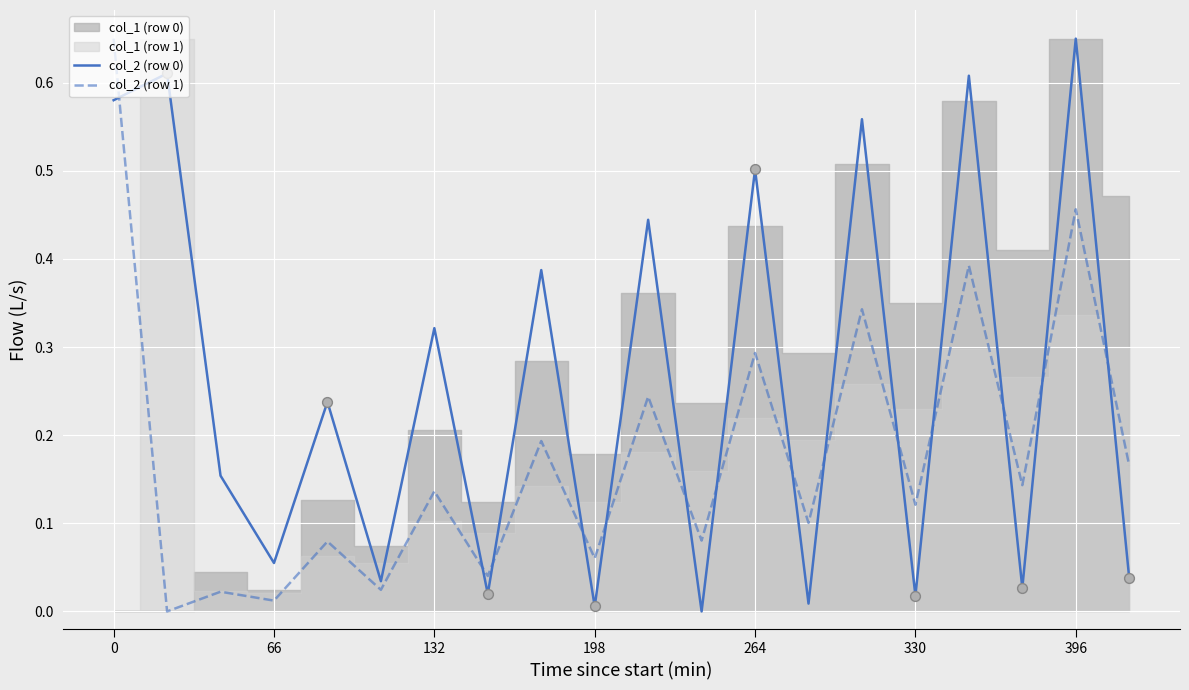

Which series ends up on top after the final intersection of col_2 (row 1) and col_2 (row 0)?

col_2 (row 1)